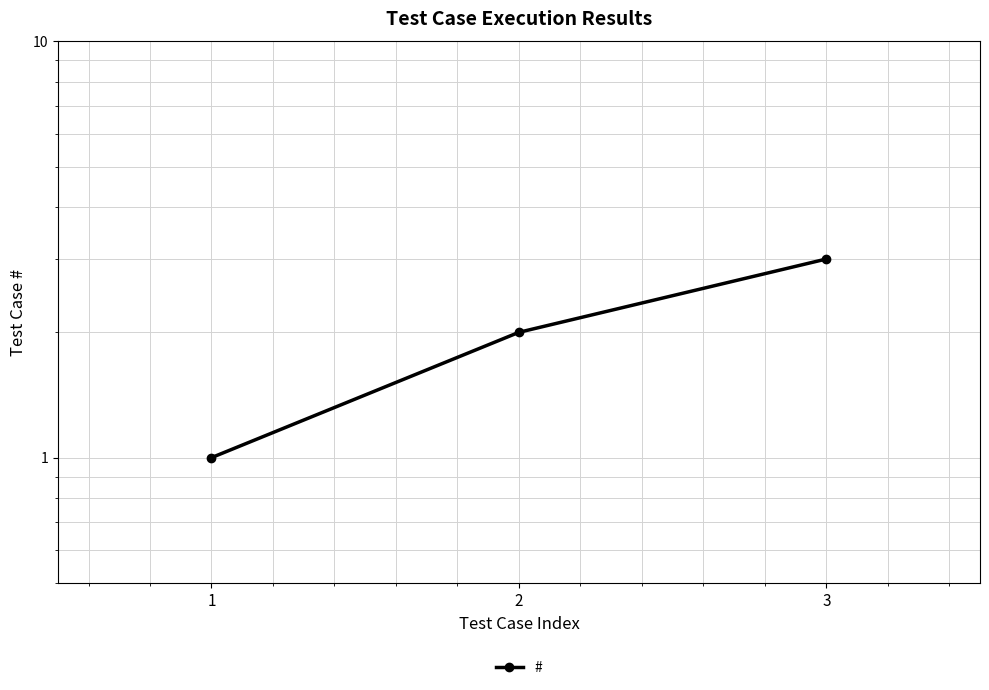

Does the chart have visible grid lines?

Yes